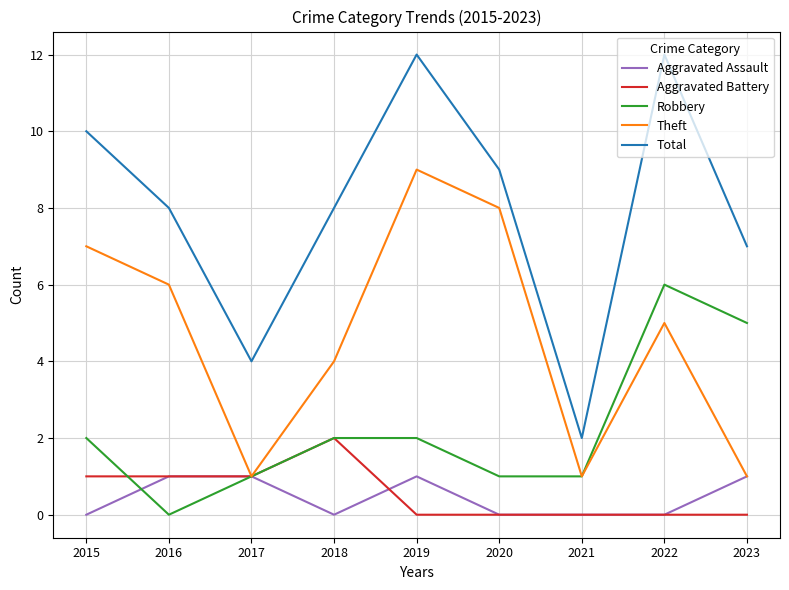

At which category is the sum across all series the highest?

2019